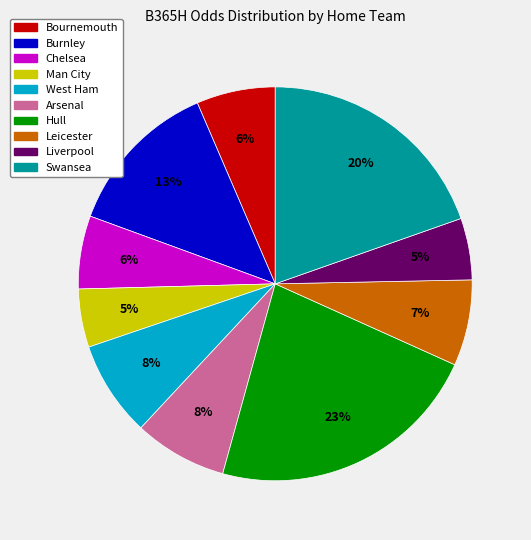

Is Hull the majority of the pie?

No